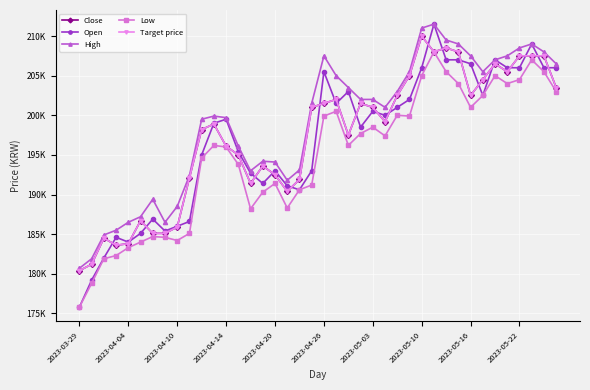

Is this an area chart (filled region under the line)?

No